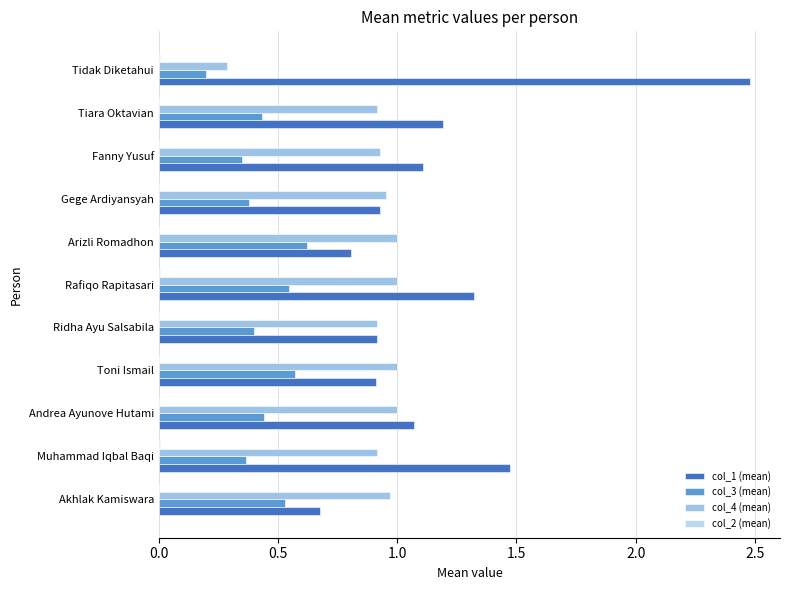

How many categories are shown in the chart?

11